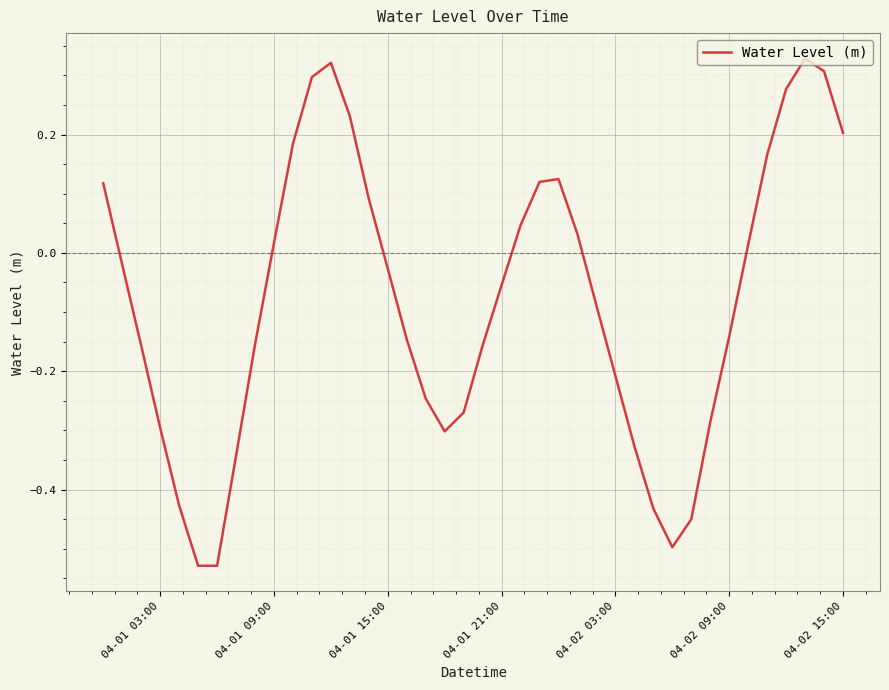

What is the difference between the maximum and minimum values?

0.9